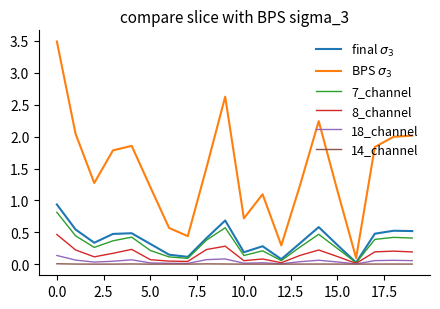

Is this an area chart (filled region under the line)?

No